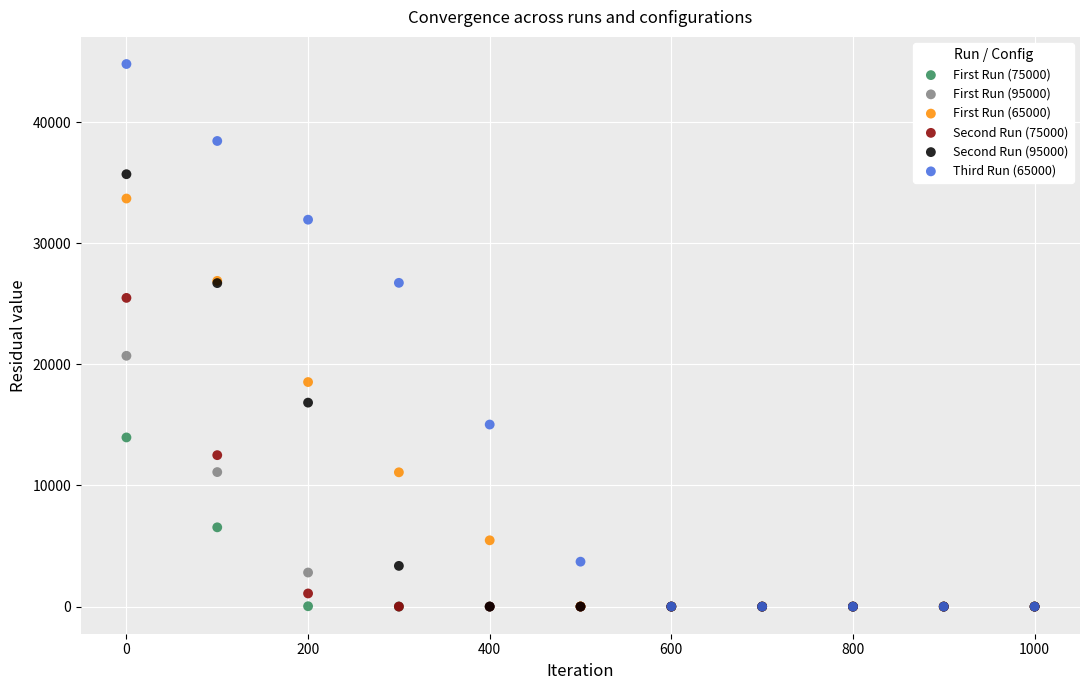

Across all series, what Y value is closest to 22396?

20705.8